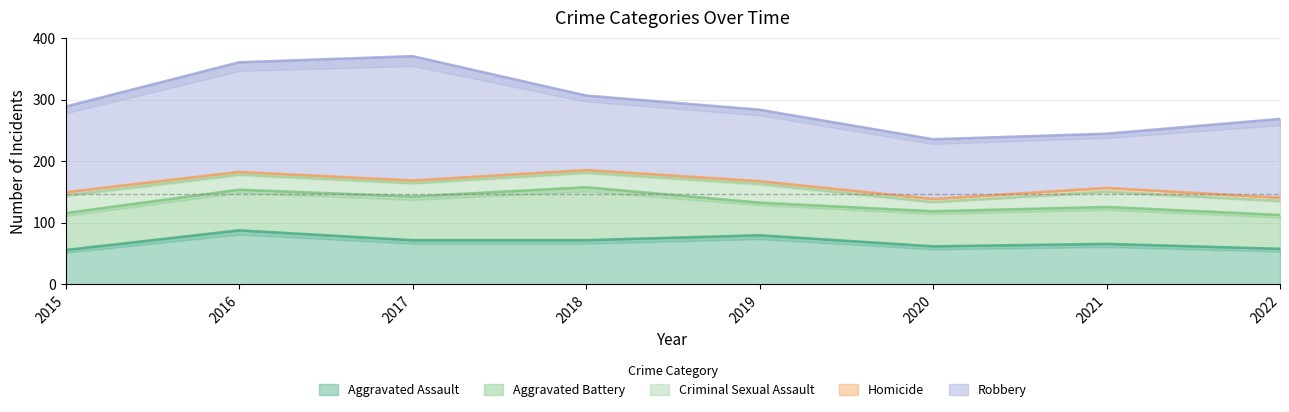

True or false: Robbery and Aggravated Battery intersect in this chart.

False